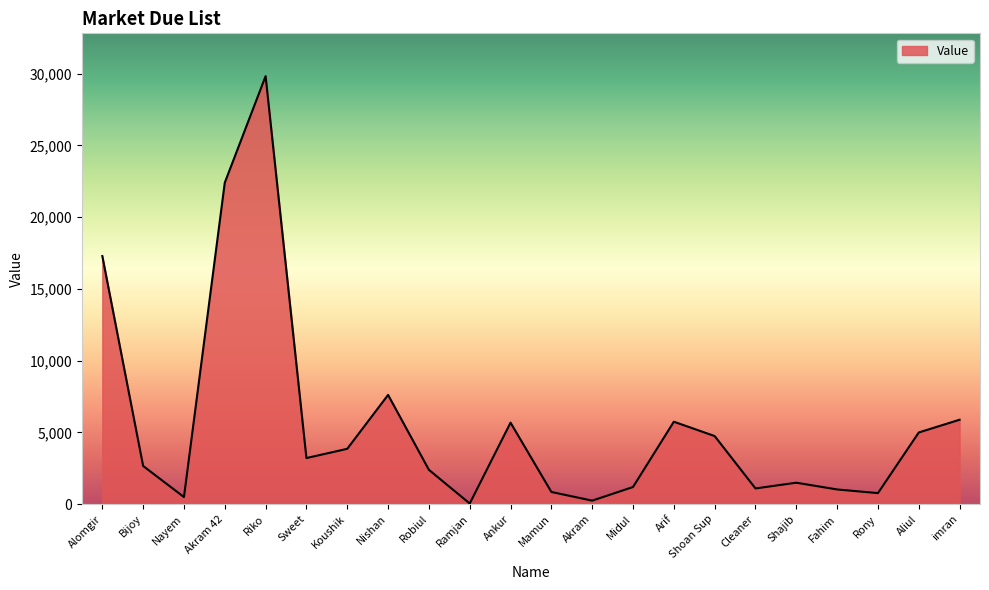

What is the sum of all values?

123627